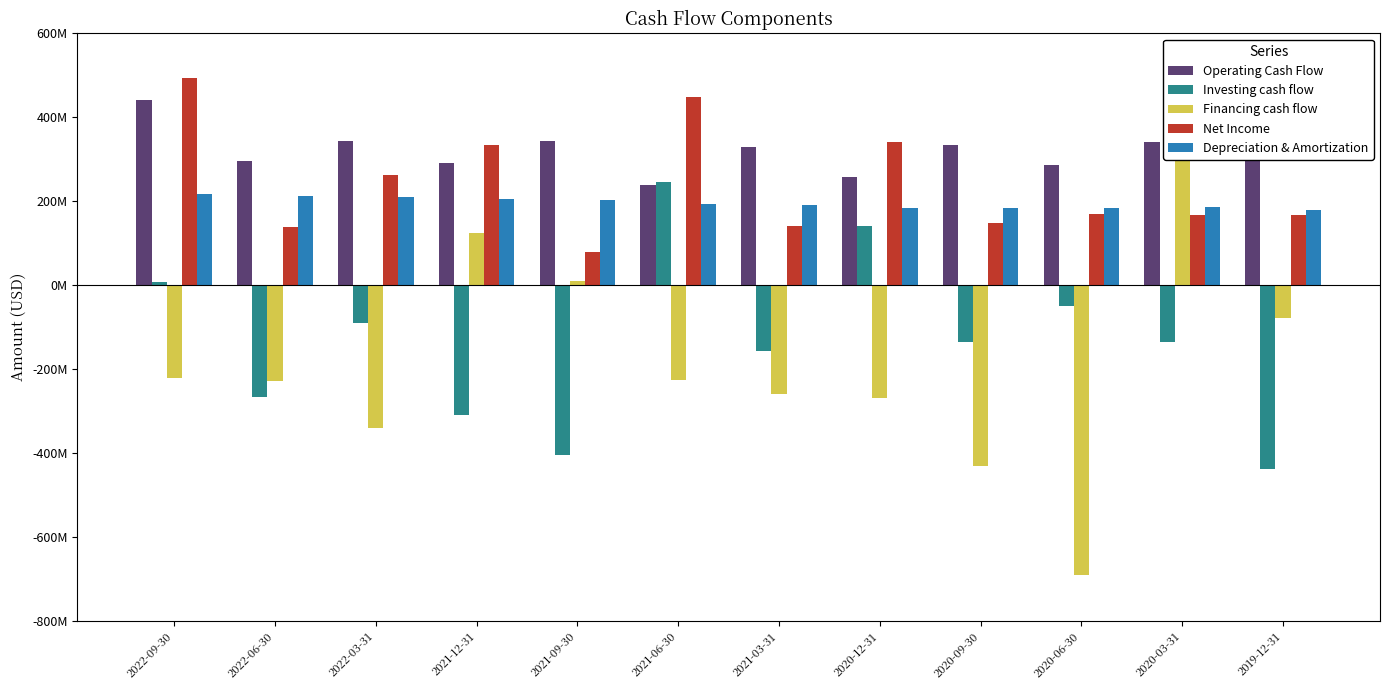

What is the highest value of the Investing cash flow series?

245157000